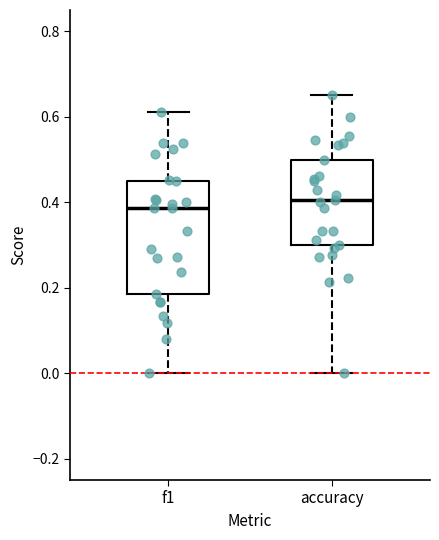

Reading left to right, transcribe this box plot: for each box, give where its median line is, the range the box spans, and where its two whiskers end, as read against the y-axis. The values are not printed on the chart, so give them approximately, as read against the axis.

f1: median 0.38, box 0.18 to 0.46, whiskers 0.00 to 0.62
accuracy: median 0.40, box 0.30 to 0.50, whiskers 0.00 to 0.66